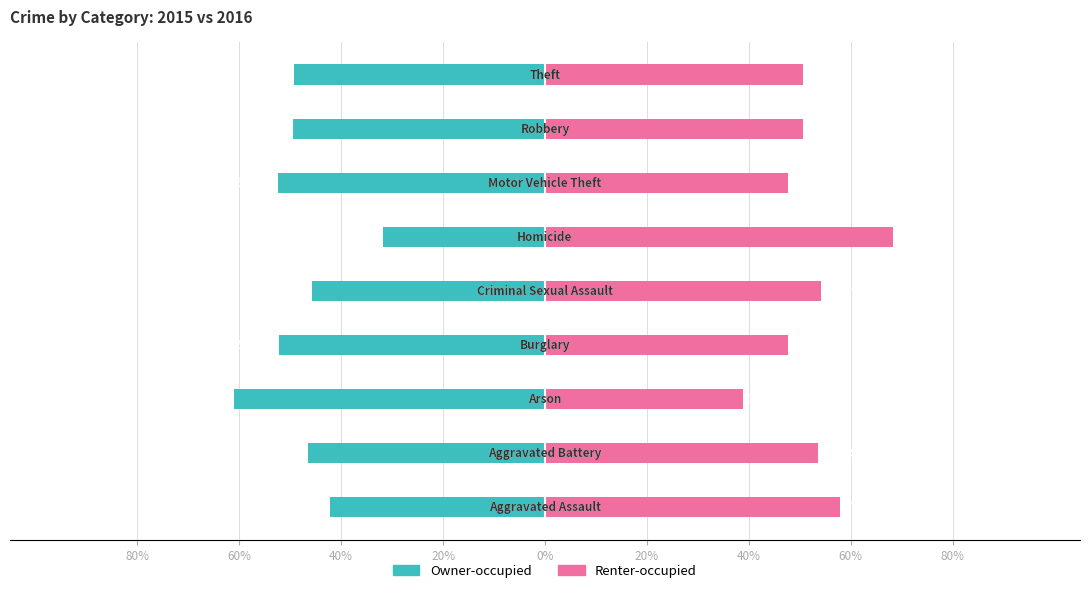

Reading left to right, extract all data points from this chart.

Owner-occupied: -42.2	-46.5	-61.1	-52.2	-45.7	-31.7	-52.4	-49.4	-49.3
Renter-occupied: 57.8	53.5	38.9	47.8	54.3	68.3	47.6	50.6	50.7